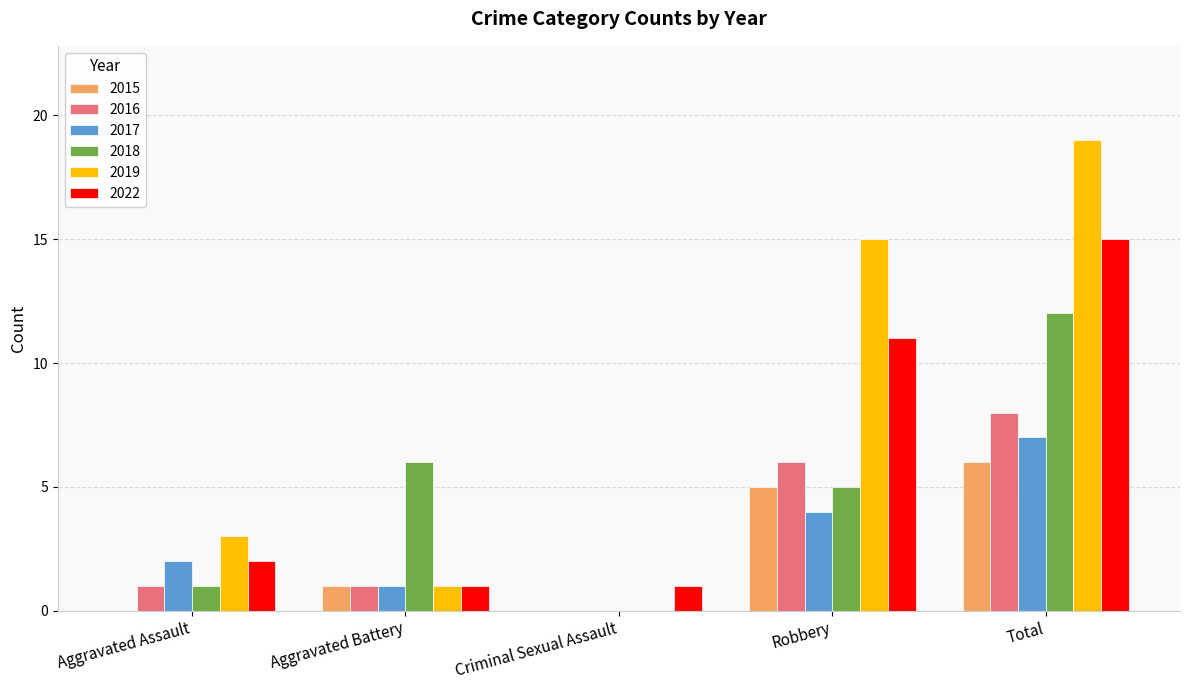

What is the total value across all series at Aggravated Battery?

11